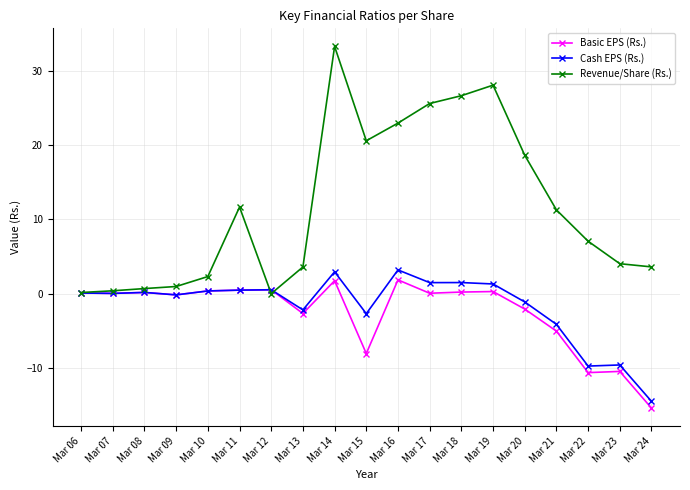

True or false: Cash EPS (Rs.) has more than 1 interior local peaks.

True